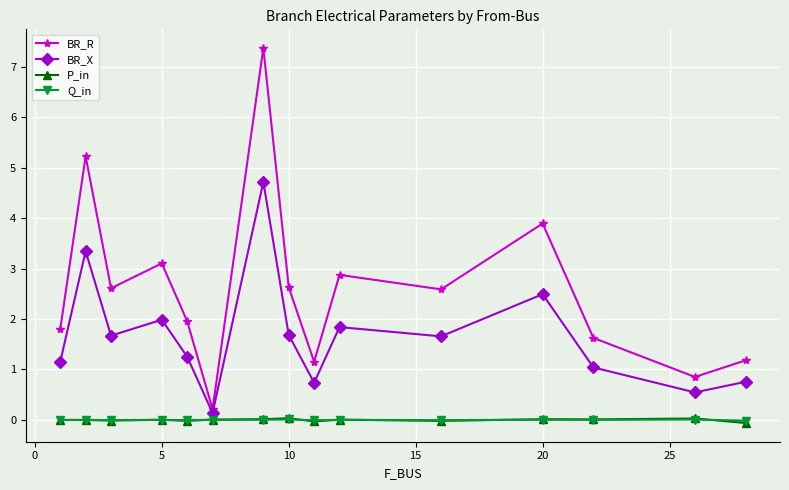

What is the maximum value shown in the chart?

7.4